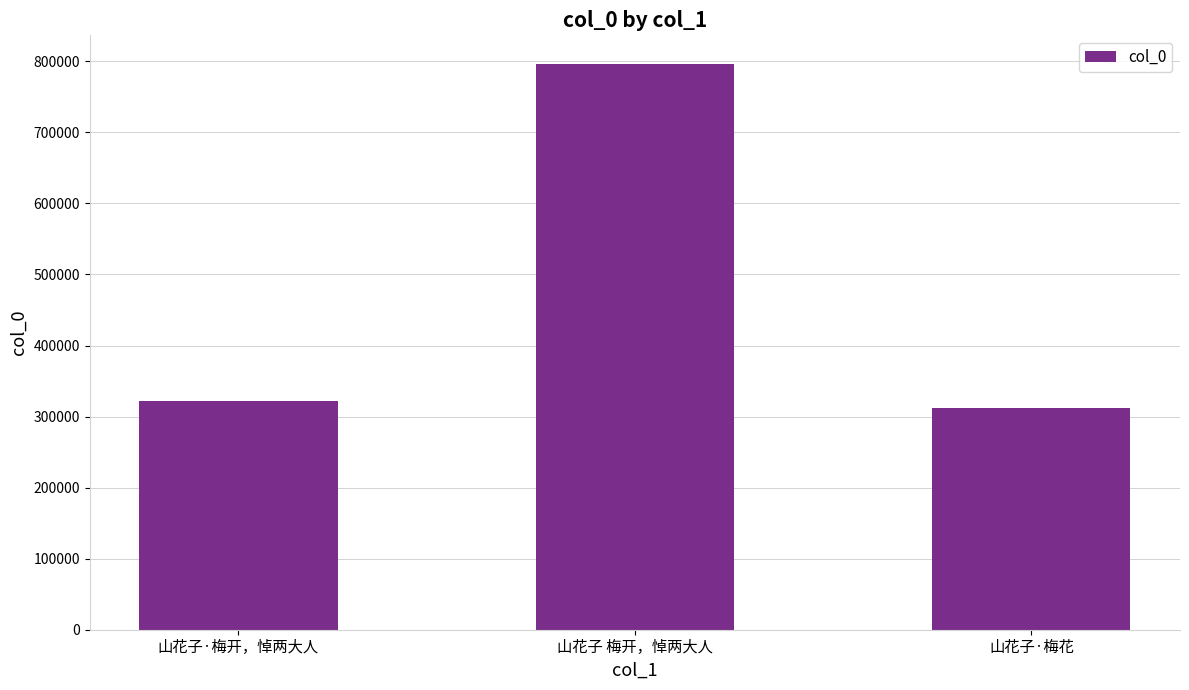

What value does the data have at 山花子 梅开，悼两大人?

796736